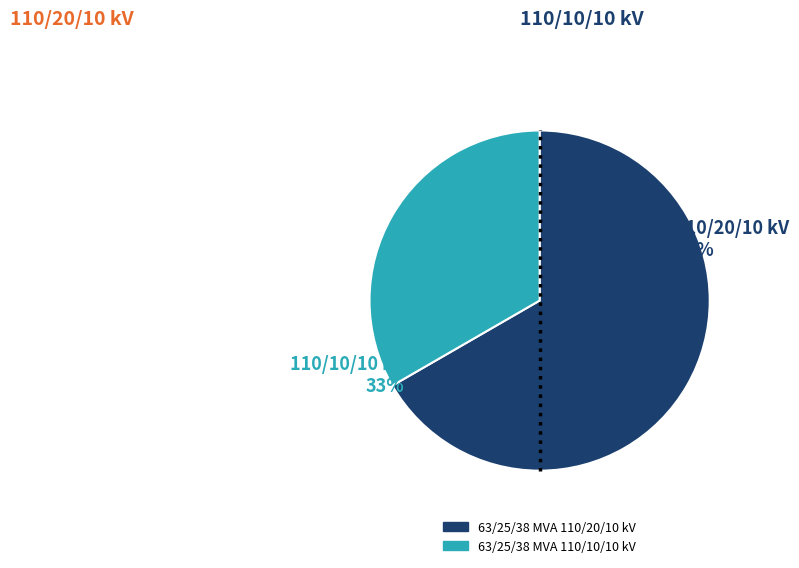

To the nearest percent, what is the difference between the 63/25/38 MVA 110/10/10 kV and 63/25/38 MVA 110/20/10 kV slice percentages?

33%